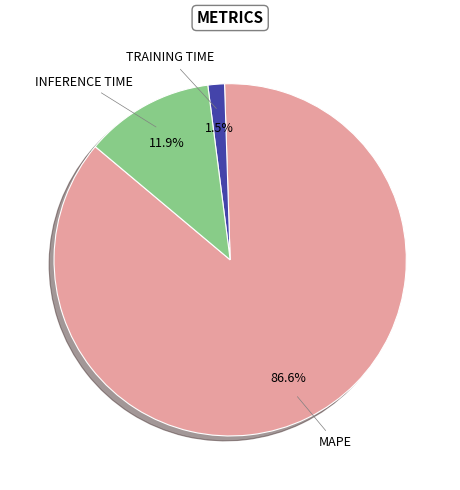

Is there any slice that represents more than half of the pie?

Yes